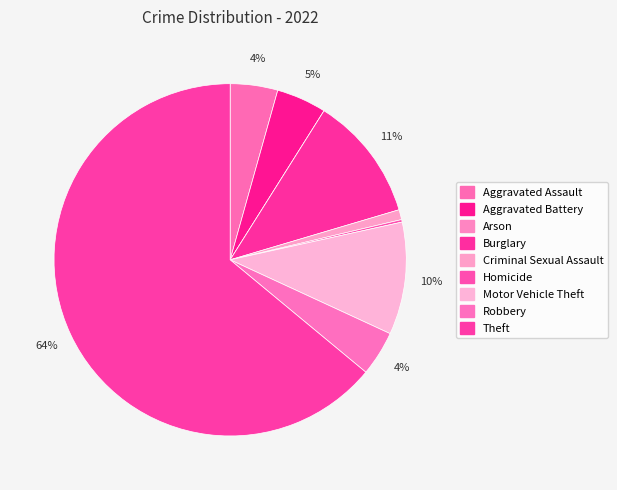

What percentage do Criminal Sexual Assault and Arson together represent?

0.9%